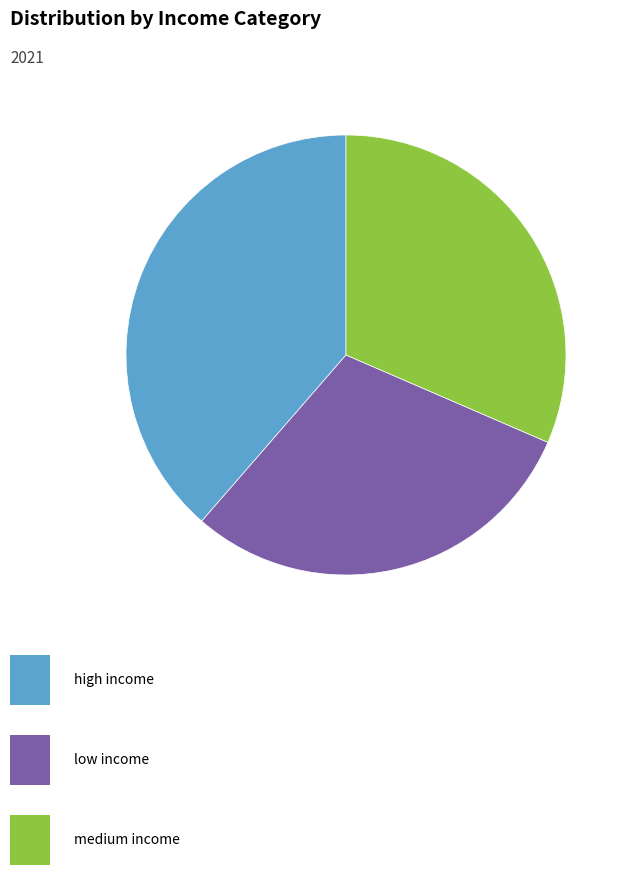

Is there any slice that represents more than half of the pie?

No